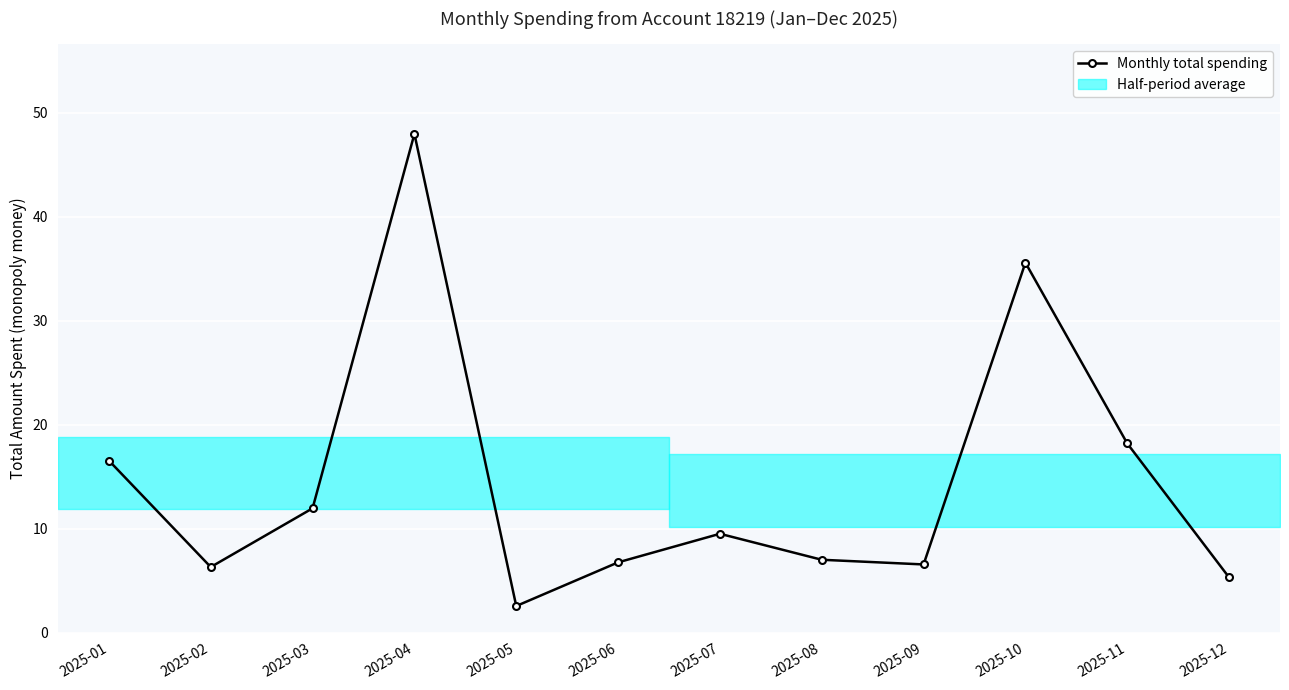

Between 2025-11 and 2025-01, which is larger?

2025-11